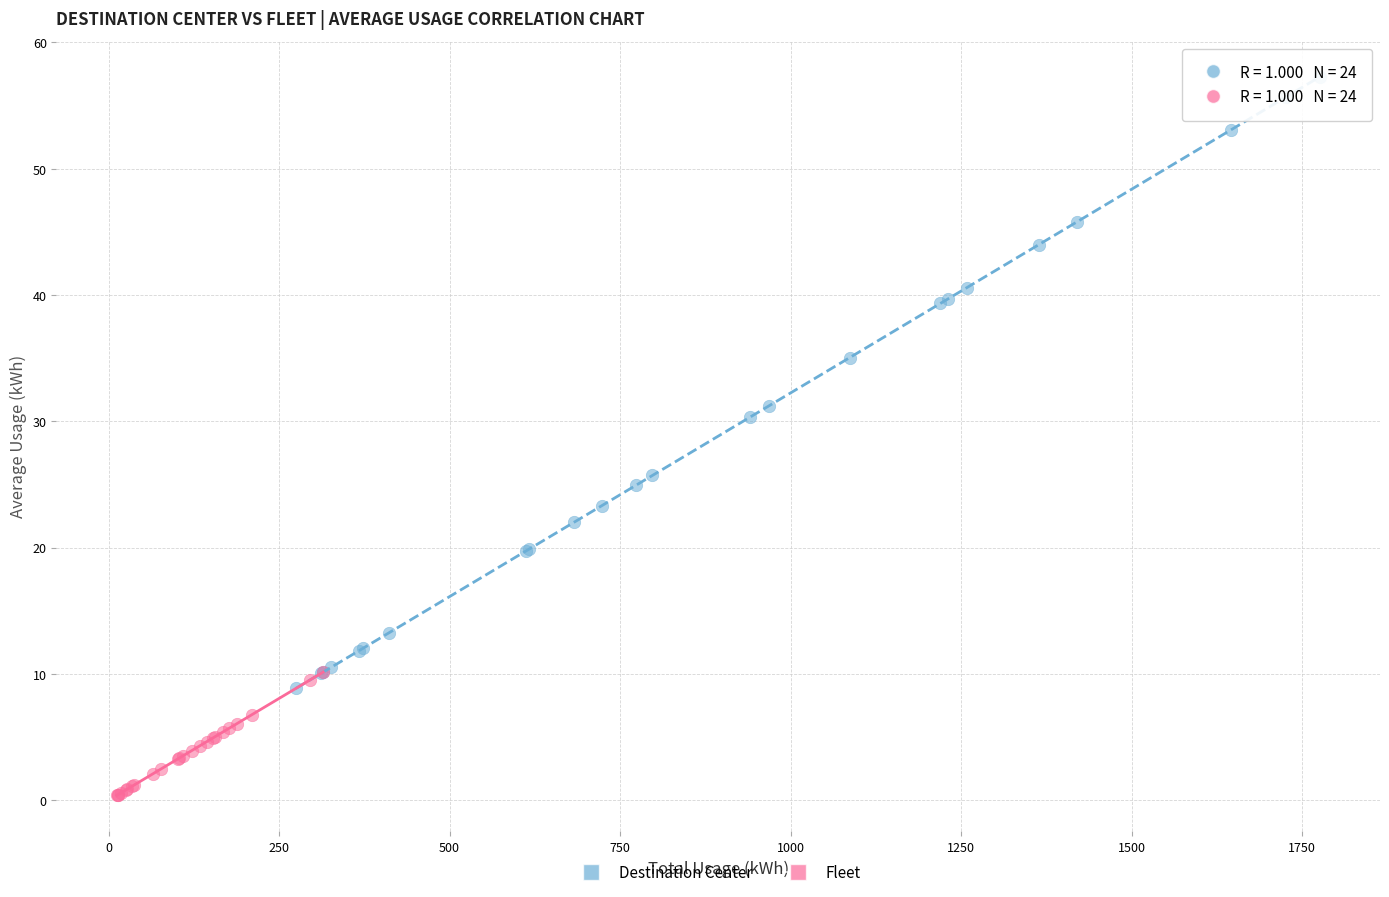

Which series contains the highest Y value?

Destination Center